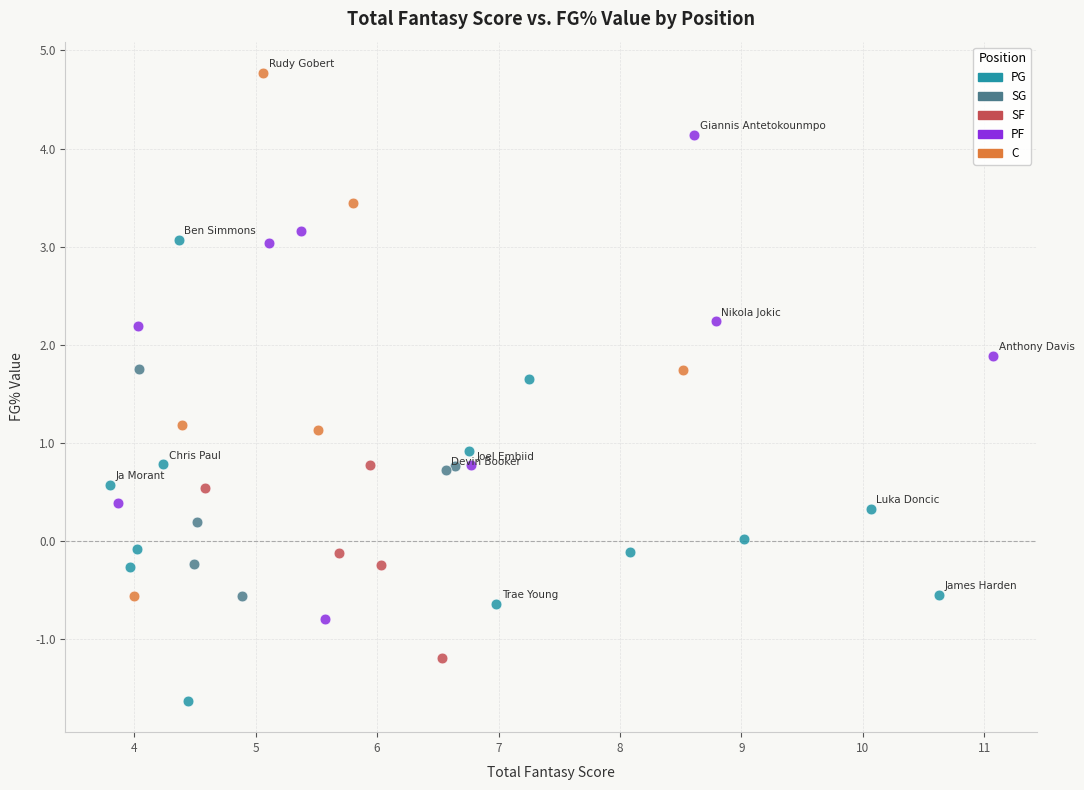

What are all the series names shown in the legend?

PG, SG, SF, PF, C